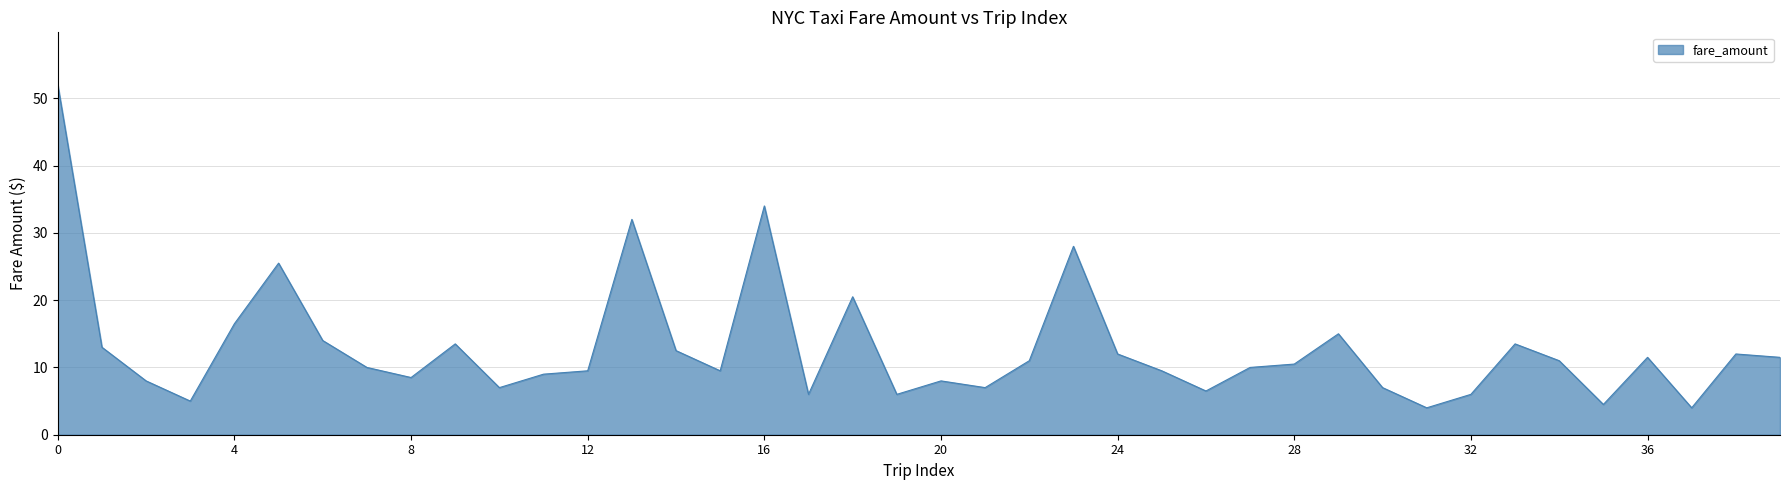

What is the sum of all values?

514.5